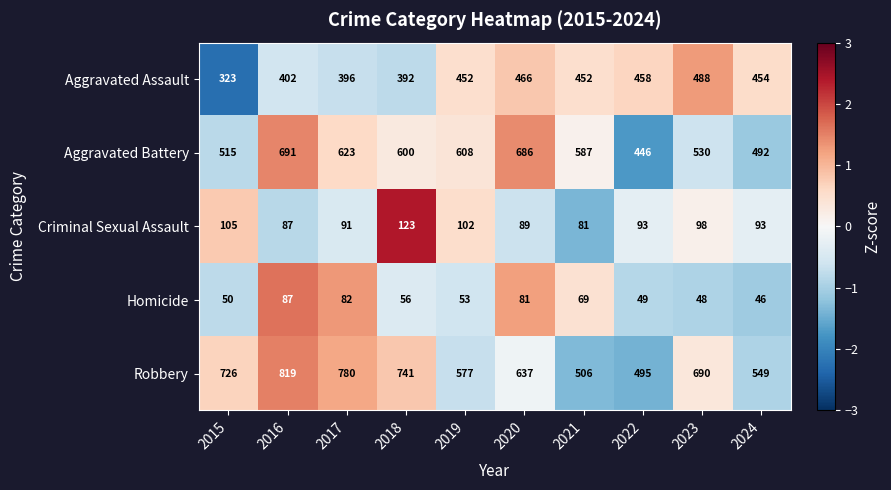

What is the difference between the second highest and second lowest values in the Robbery series?

274